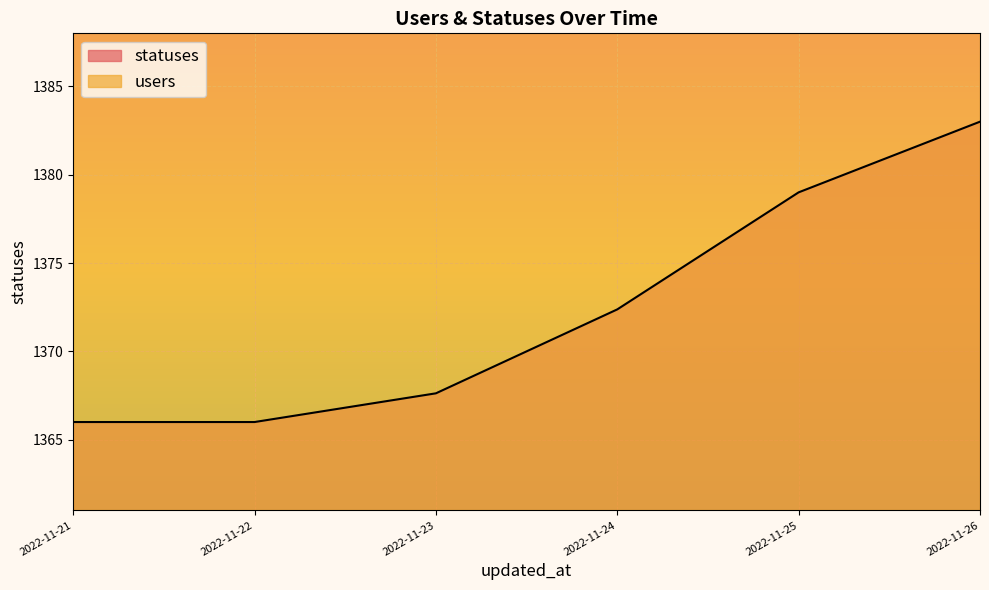

Rank the series at 2022-11-21 from highest to lowest value.

statuses, users